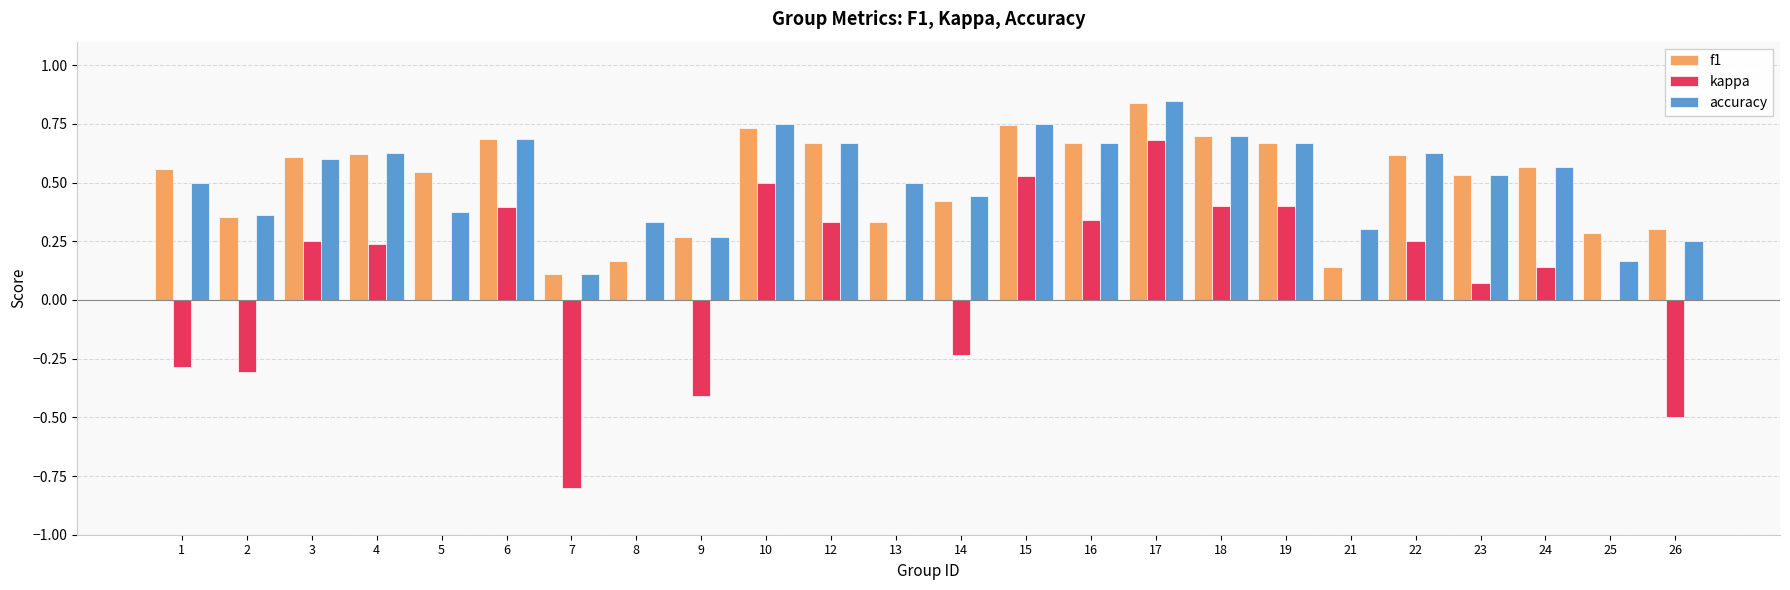

Is the value of accuracy at 3 greater than the value of f1 at 18?

No